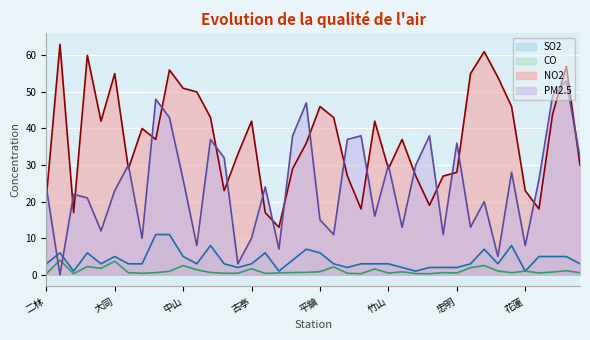

Between which two adjacent categories do PM2.5 and CO first intersect?

二林 and 三重